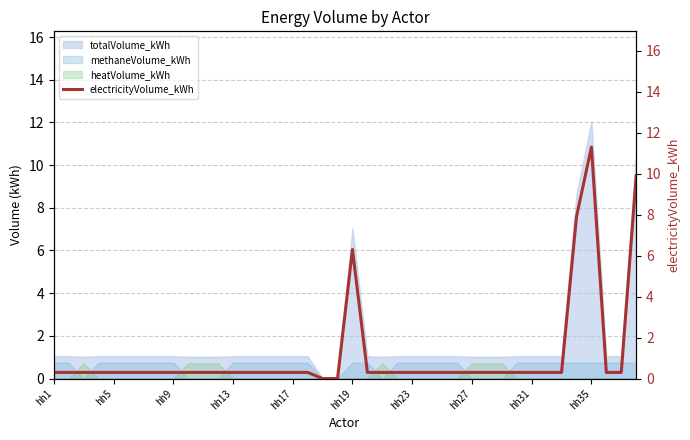

True or false: there are more than 2 points higher than both neighbors.

False